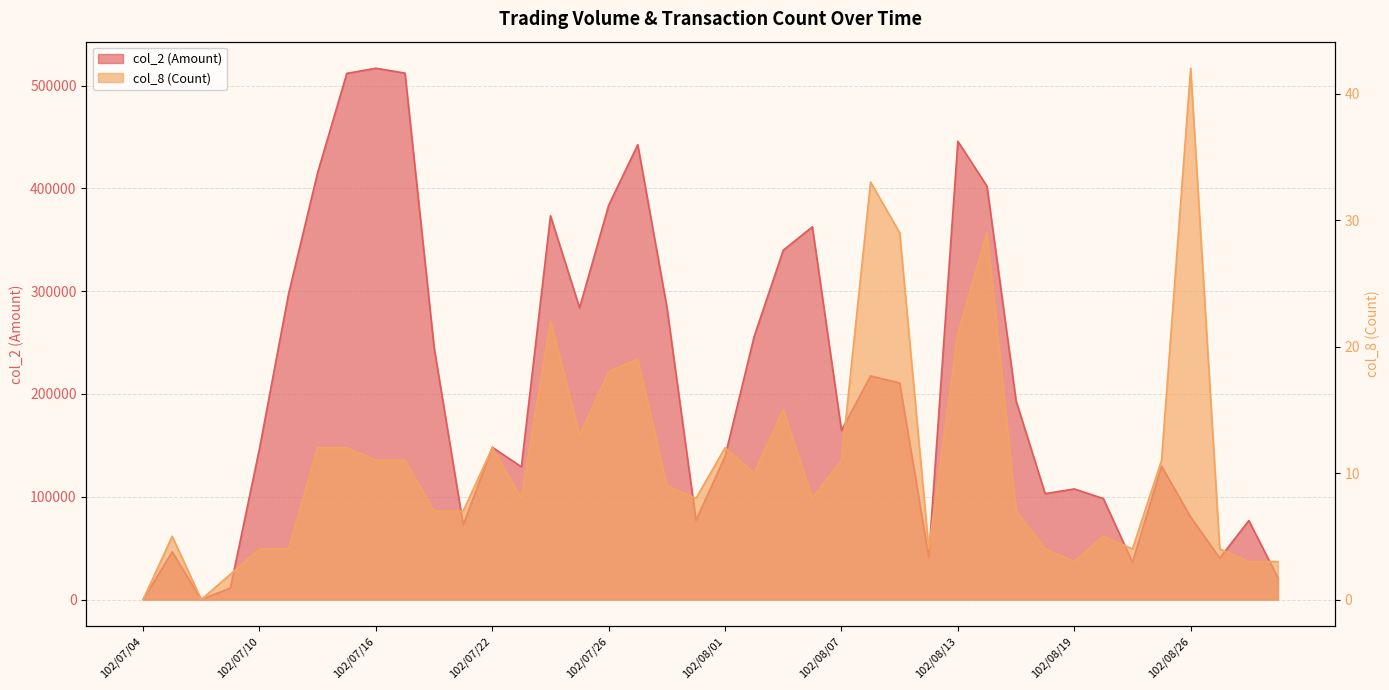

What is the difference between the second highest and second lowest values in the col_2 (Amount) series?

512240